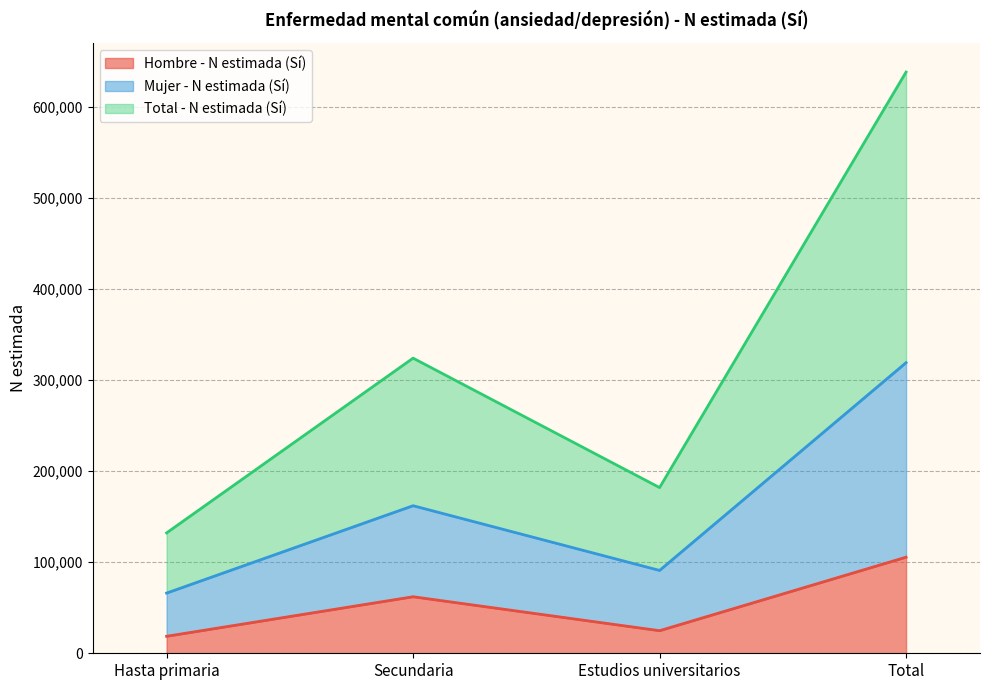

What is the maximum value for Mujer - N estimada (Sí)?

319003